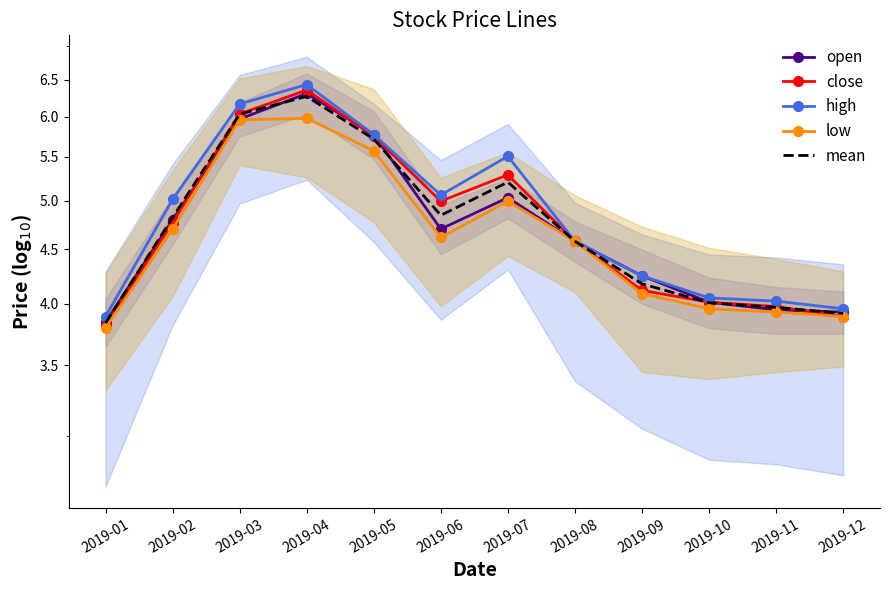

True or false: open and mean intersect in this chart.

True